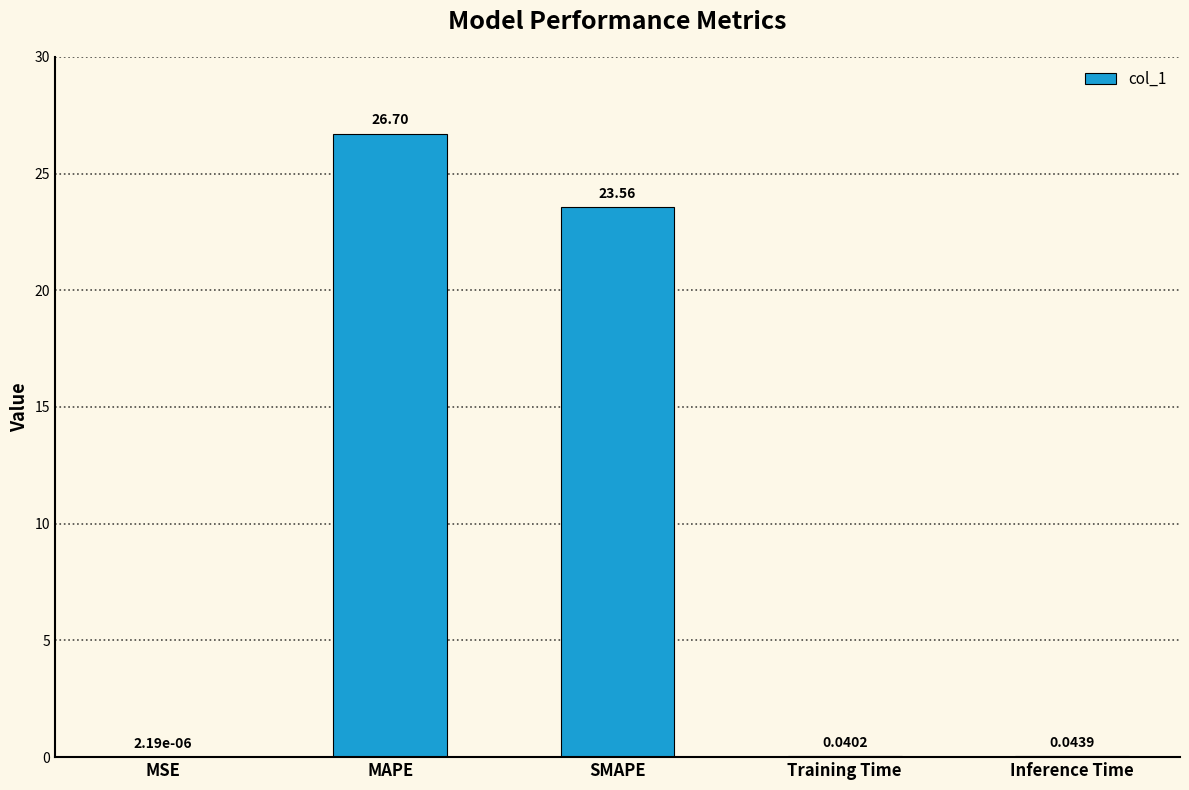

The chart shows a value of 26.7 at MAPE. True or false?

True